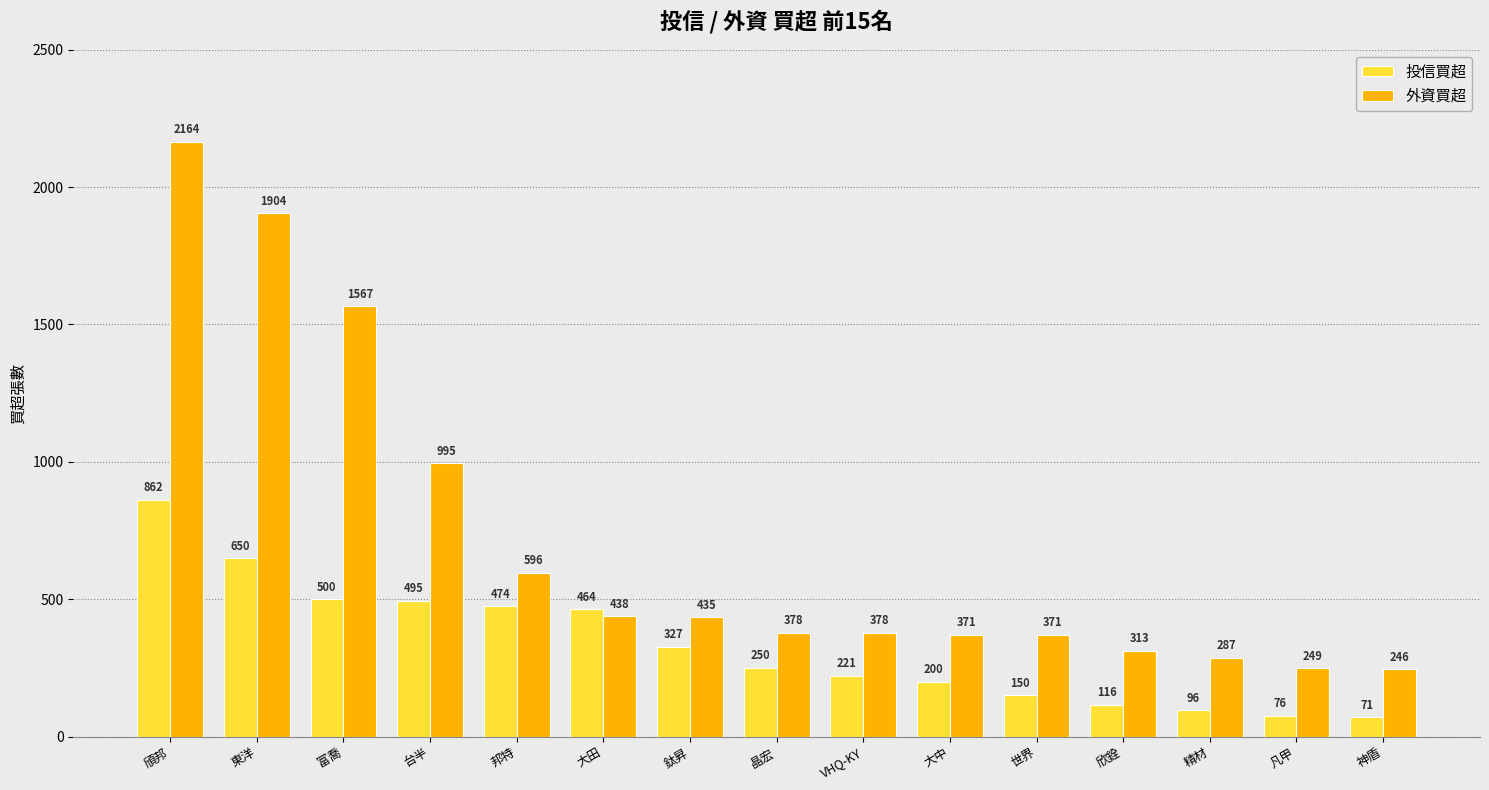

What is the maximum value shown in the chart?

2164